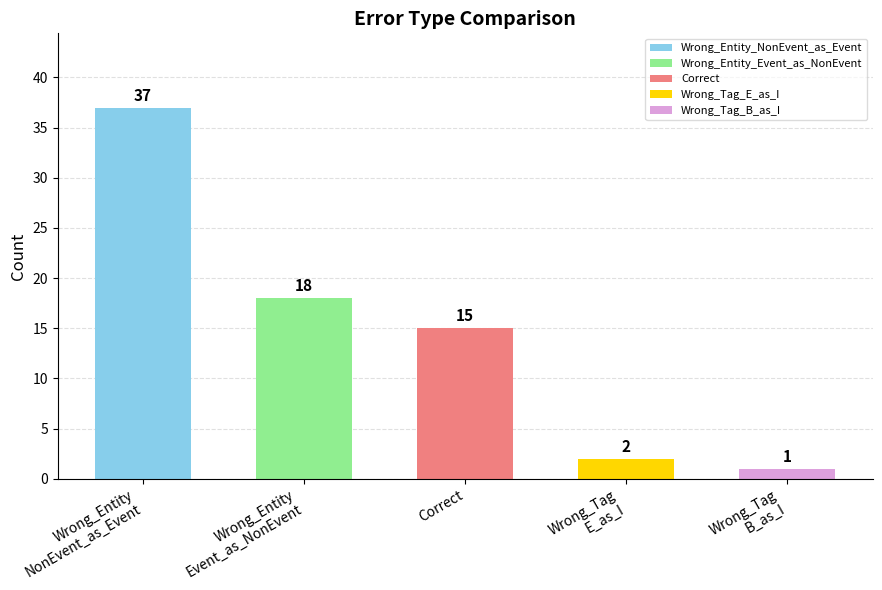

True or false: the data shows 61 at Wrong_Entity
NonEvent_as_Event.

False